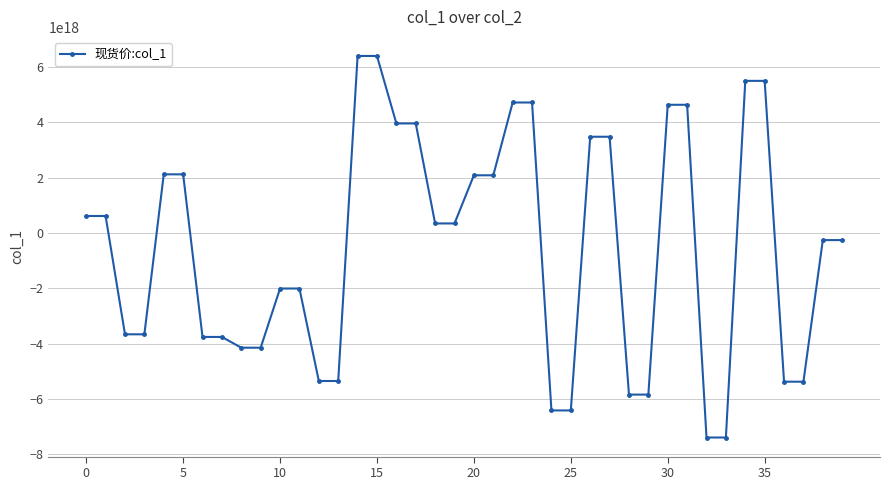

Is this an area chart (filled region under the line)?

No